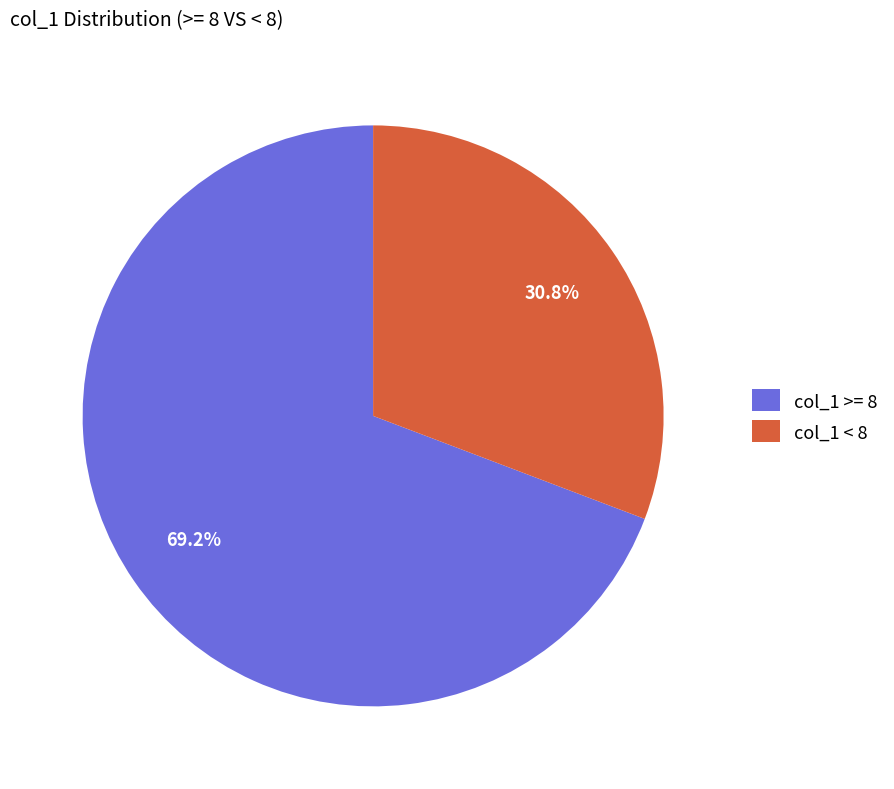

Does any single category account for the majority?

Yes